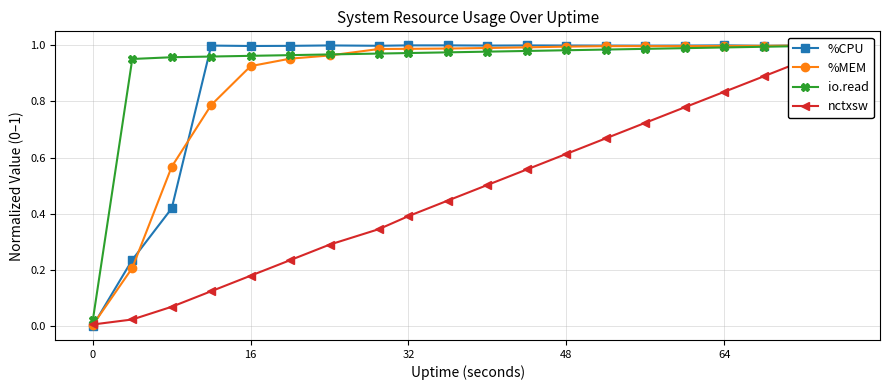

What is the difference between the maximum and minimum values in the nctxsw series?

1.0